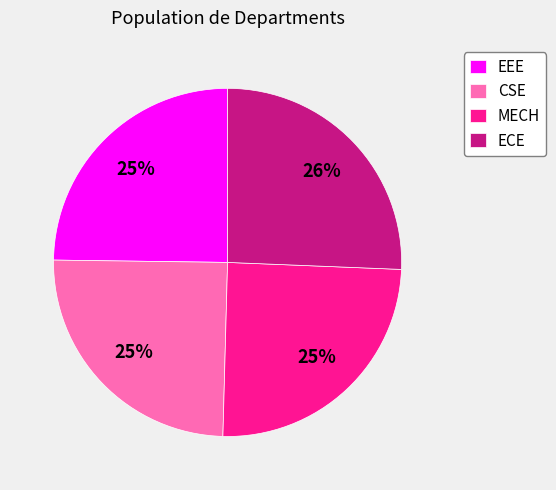

The MECH slice represents 30% of the pie. True or false?

False